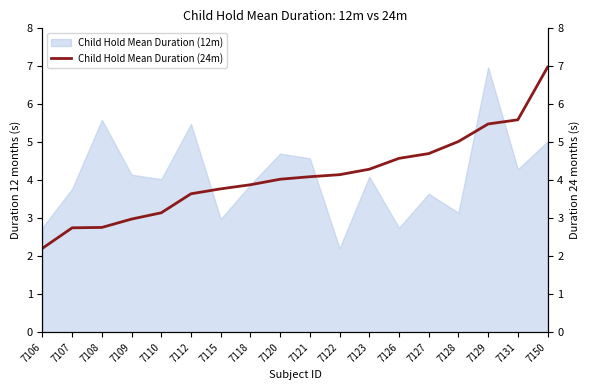

Count the number of categories in the chart.

18